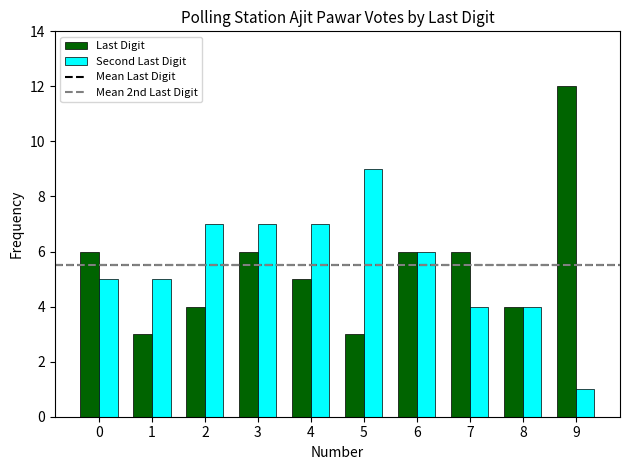

Where does the Second Last Digit series first go above 6?

2